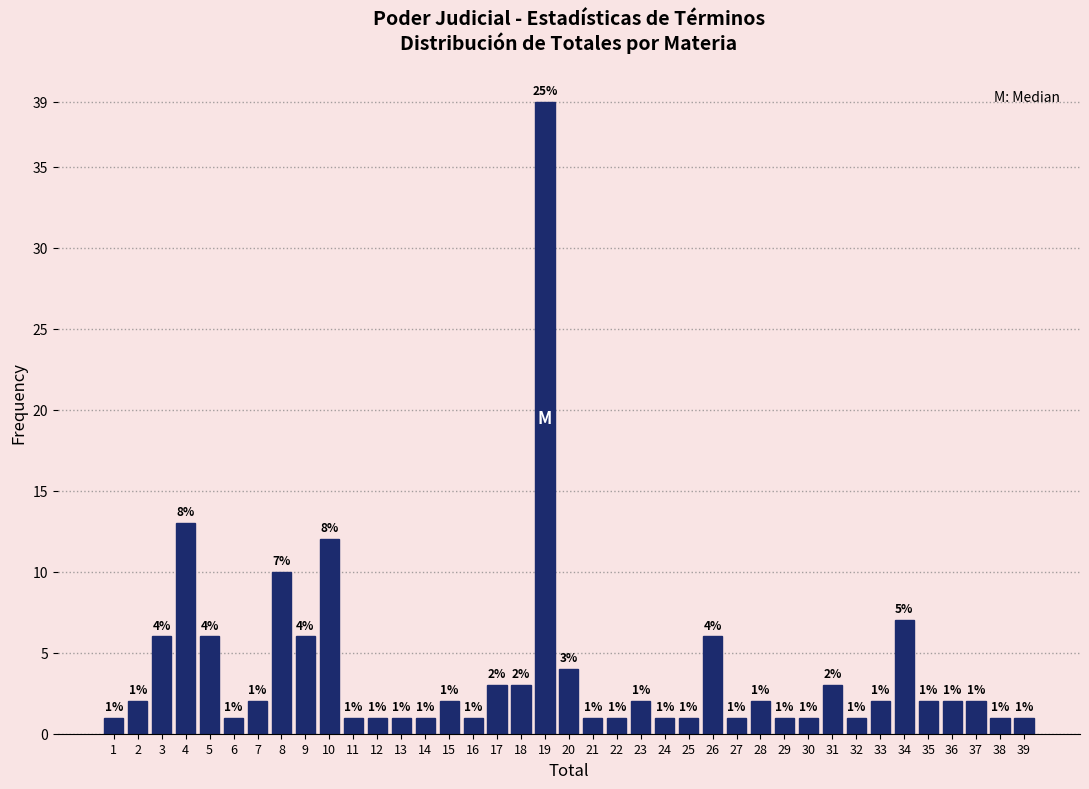

Reading left to right, list all the values displayed in this chart.

1=1	2=2	3=6	4=13	5=6	6=1	7=2	8=10	9=6	10=12	11=1	12=1	13=1	14=1	15=2	16=1	17=3	18=3	19=39	20=4	21=1	22=1	23=2	24=1	25=1	26=6	27=1	28=2	29=1	30=1	31=3	32=1	33=2	34=7	35=2	36=2	37=2	38=1	39=1